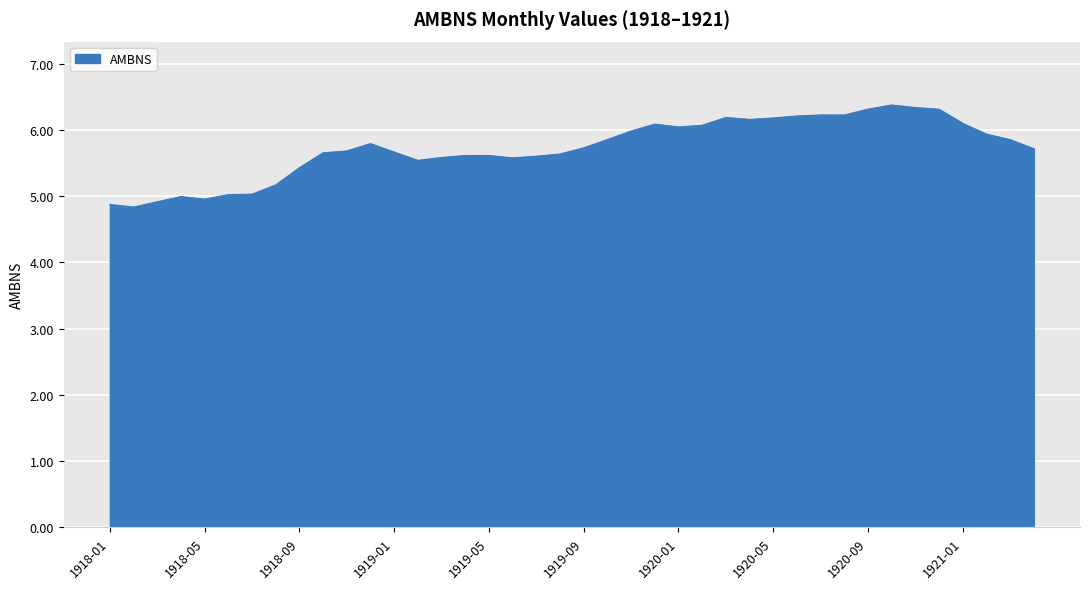

What is the minimum value shown in the chart?

4.8